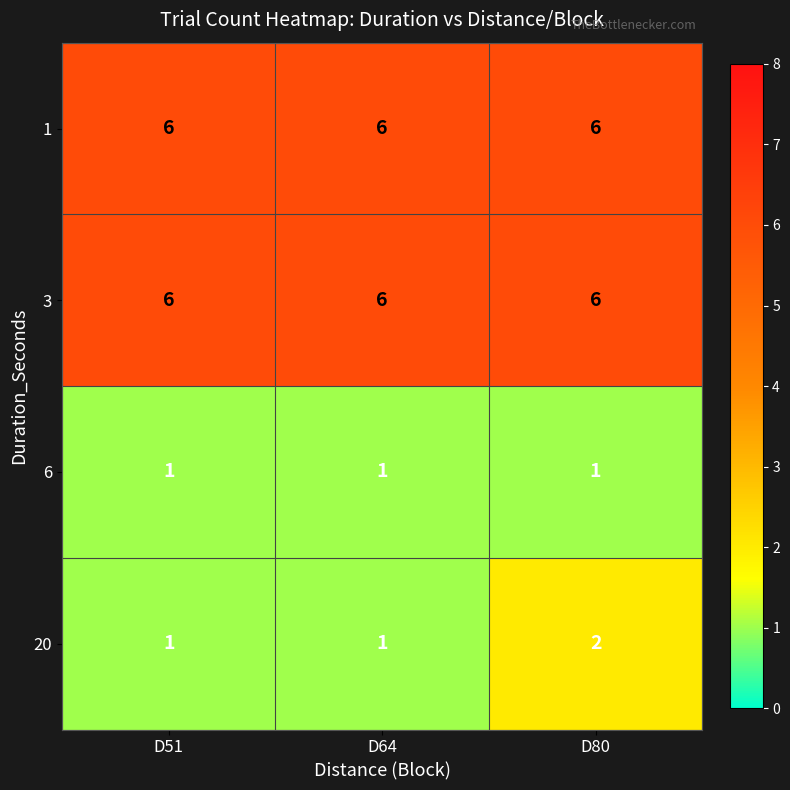

True or false: 1 has a value of 11 at D51.

False